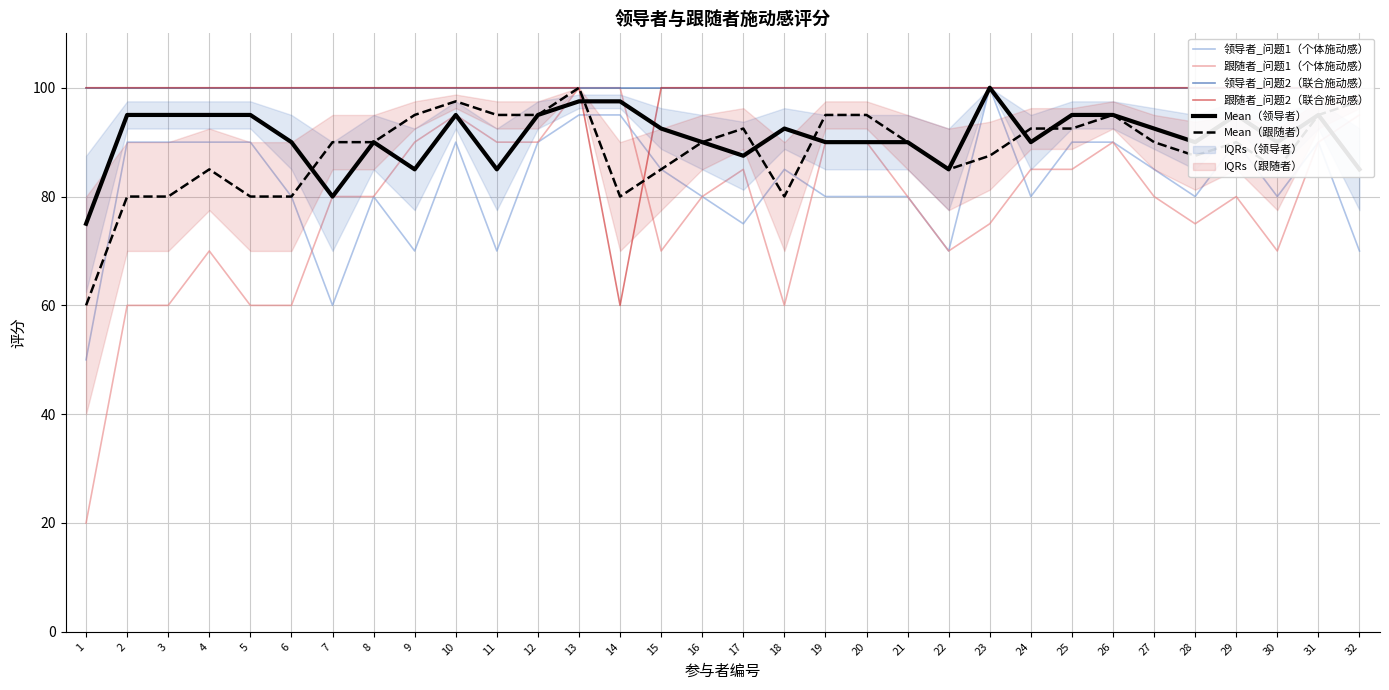

Does the chart have visible grid lines?

Yes